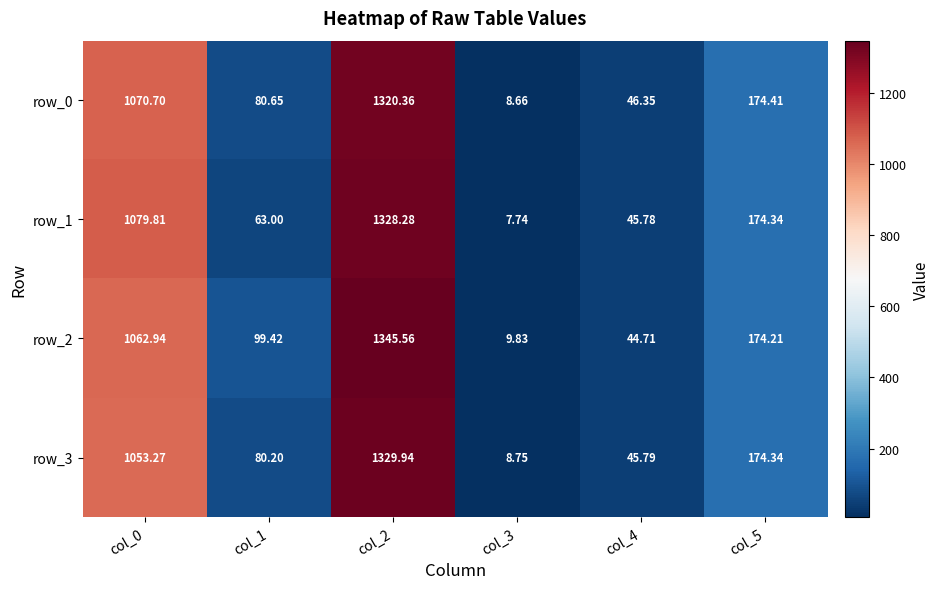

At which category is the sum across all series the highest?

col_2